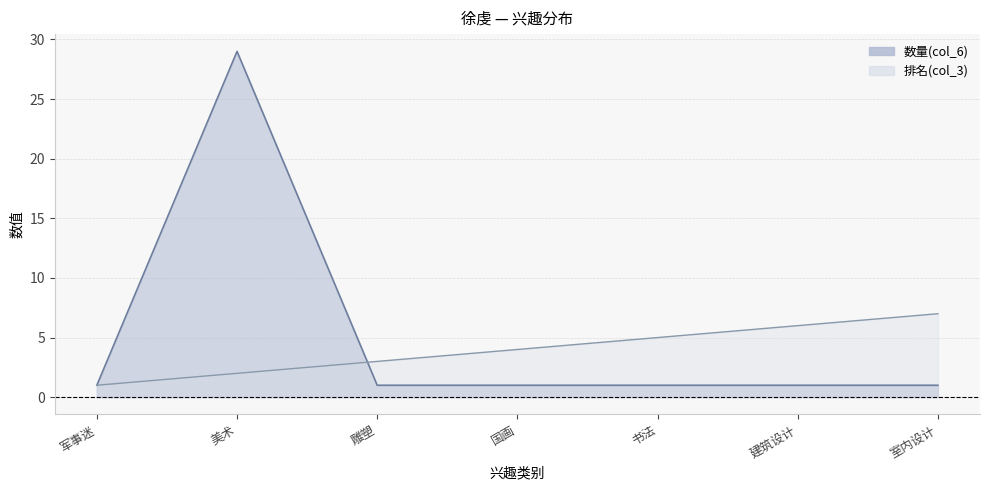

What is the total value across all series at 国画?

5